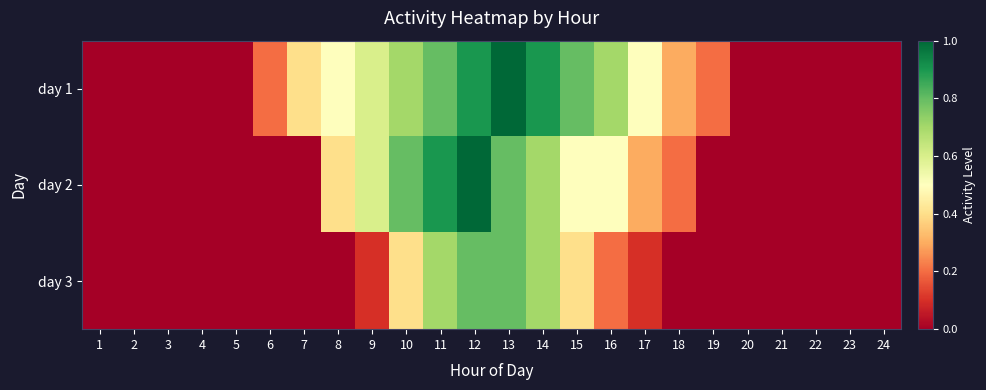

Rank the series by their maximum value, from highest to lowest.

day 1, day 2, day 3